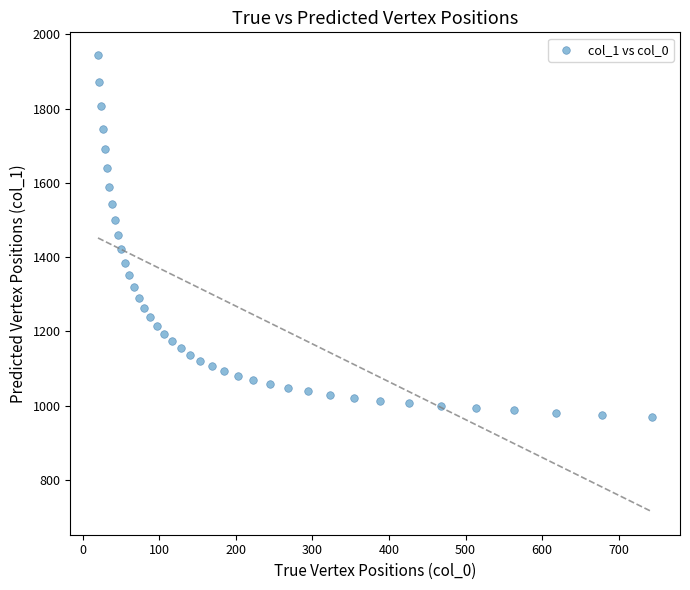

What is the range of Y values (max minus min)?

974.0